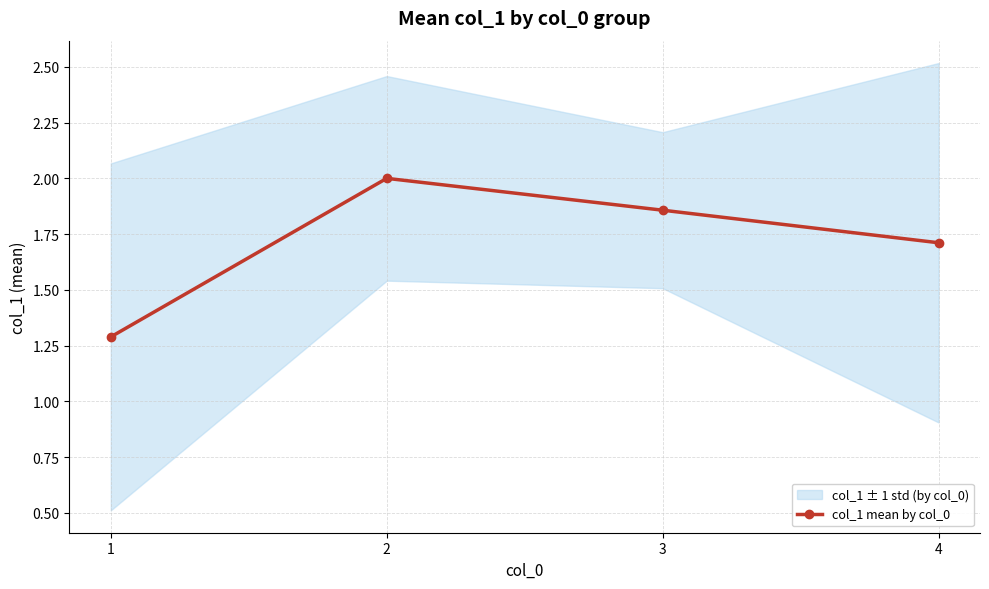

Rank the categories by value from highest to lowest.

2, 3, 4, 1